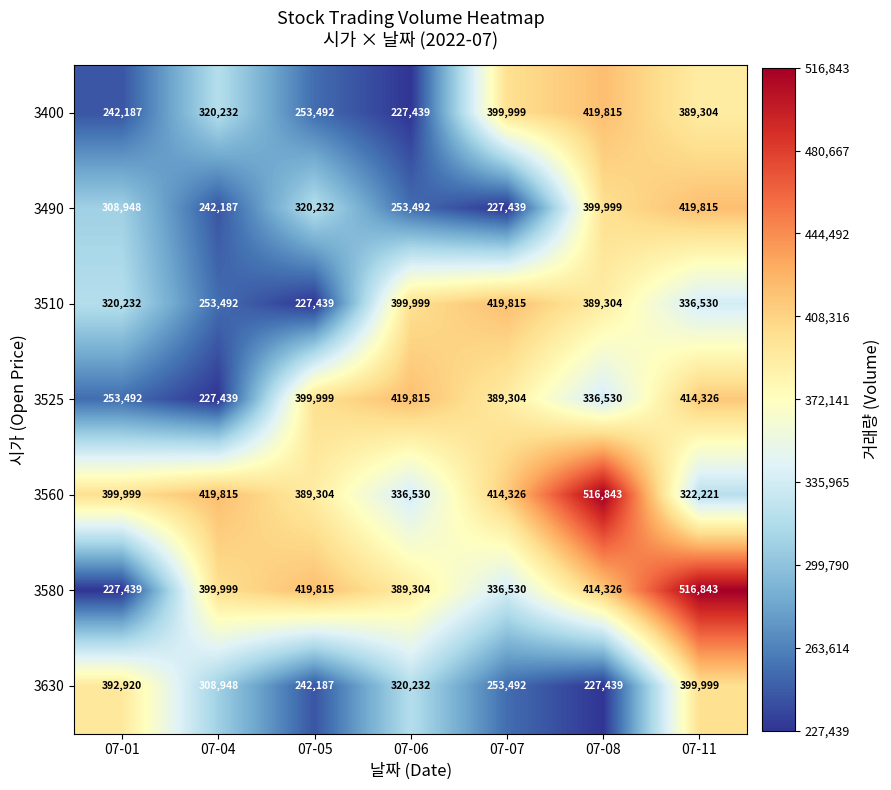

At which label is 3580 closest to 372141?

07-06